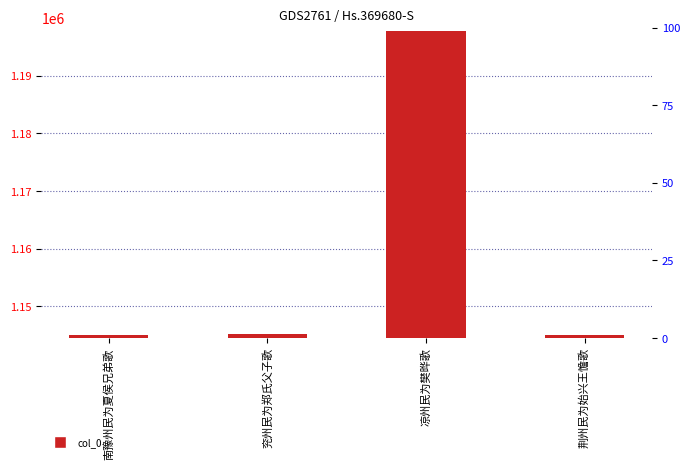

Reading right to left, list all the values displayed in this chart.

荆州民为始兴王憺歌=1145056	凉州民为樊晔歌=1197751	兖州民为郑氏父子歌=1145251	南豫州民为夏侯兄弟歌=1145060